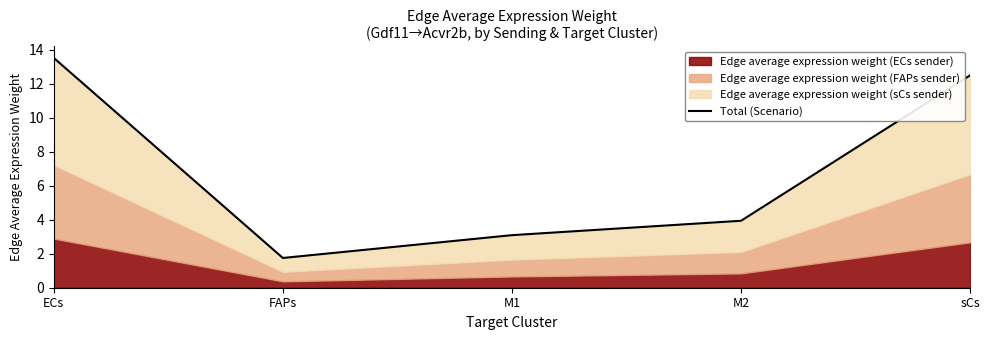

True or false: the data shows 1.7 at FAPs.

True